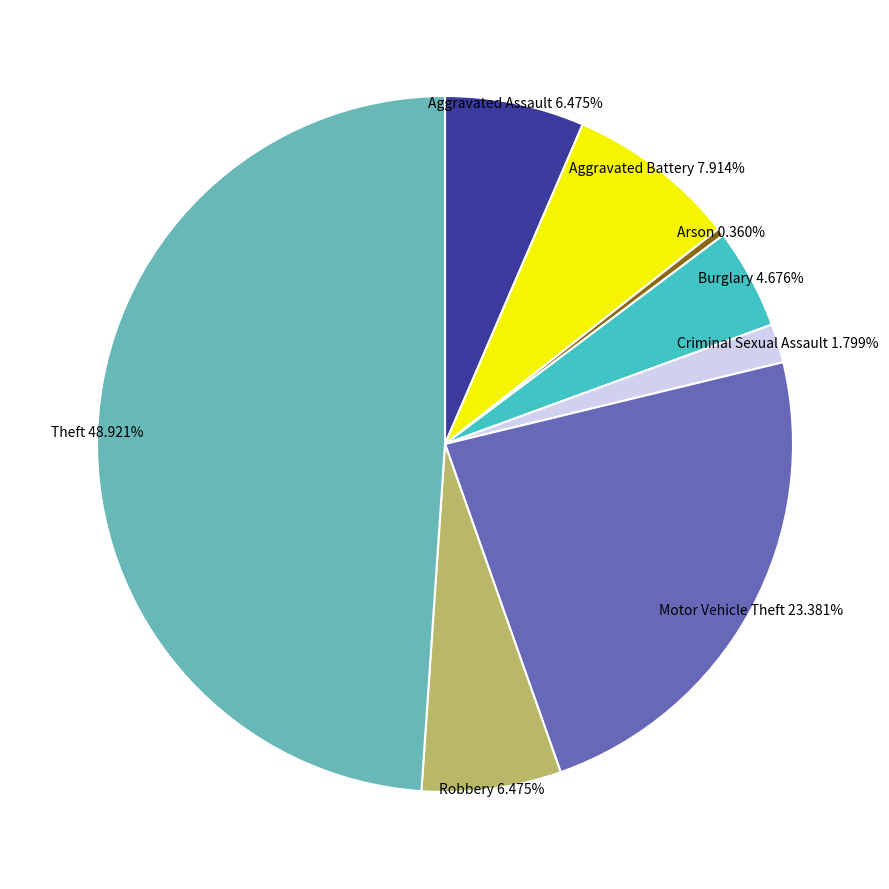

Count the number of slices in the pie.

8